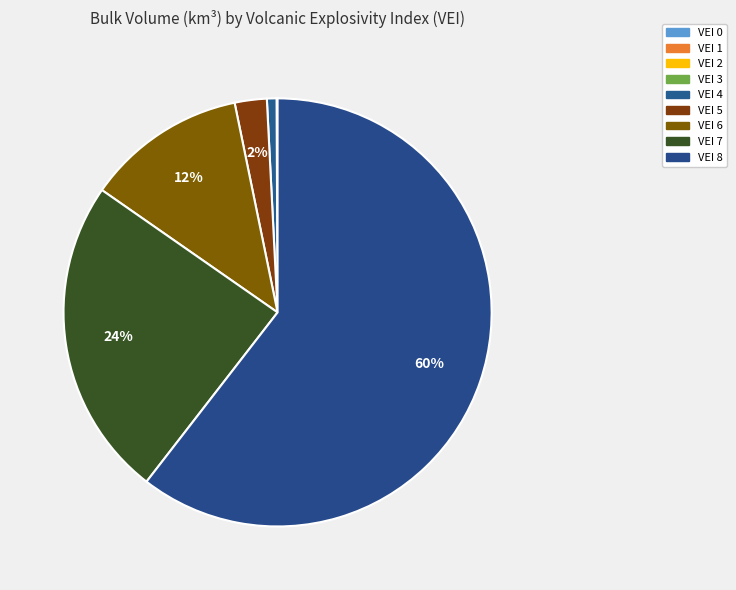

How many slices are in this pie chart?

9